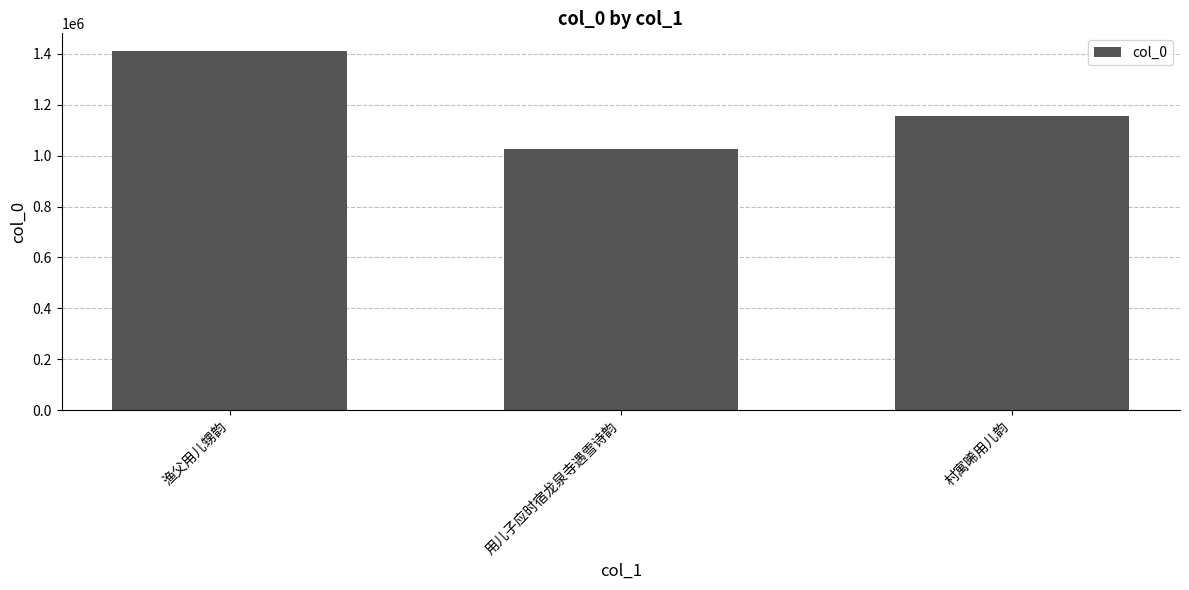

Reading left to right, what are all the values shown in this chart?

渔父用儿甥韵=1409635	用儿子应时宿龙泉寺遇雪诗韵=1026097	村寓晞用儿韵=1157127